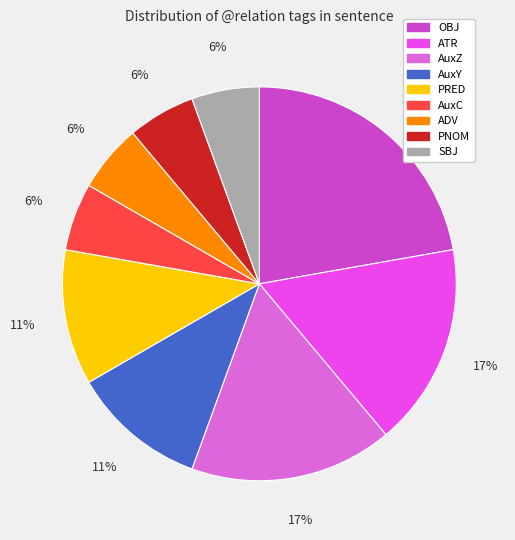

True or false: PNOM accounts for 20% of the total.

False